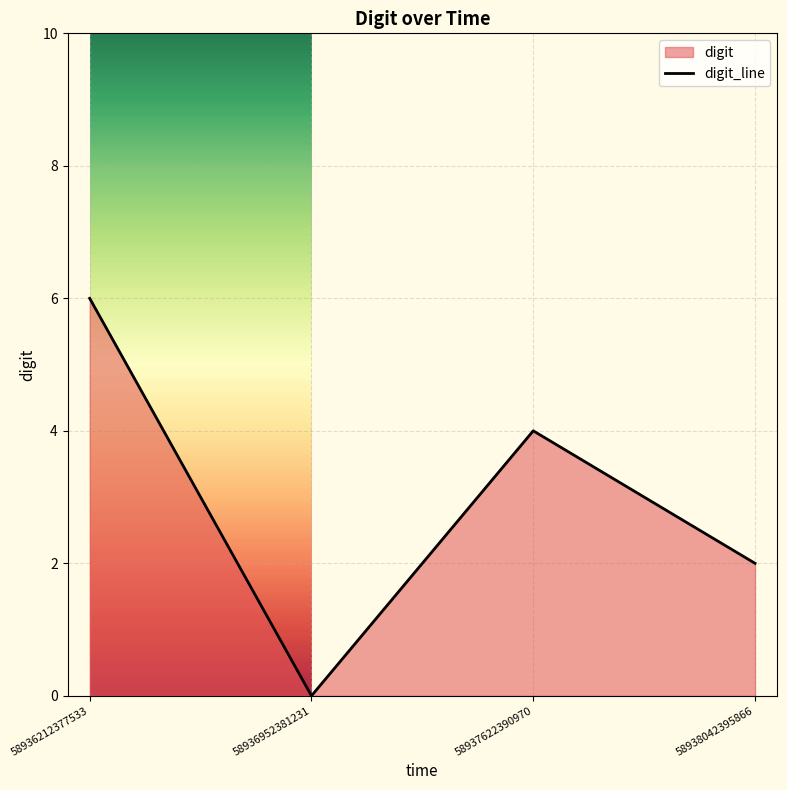

Reading right to left, extract all data points from this chart.

2	4	0	6